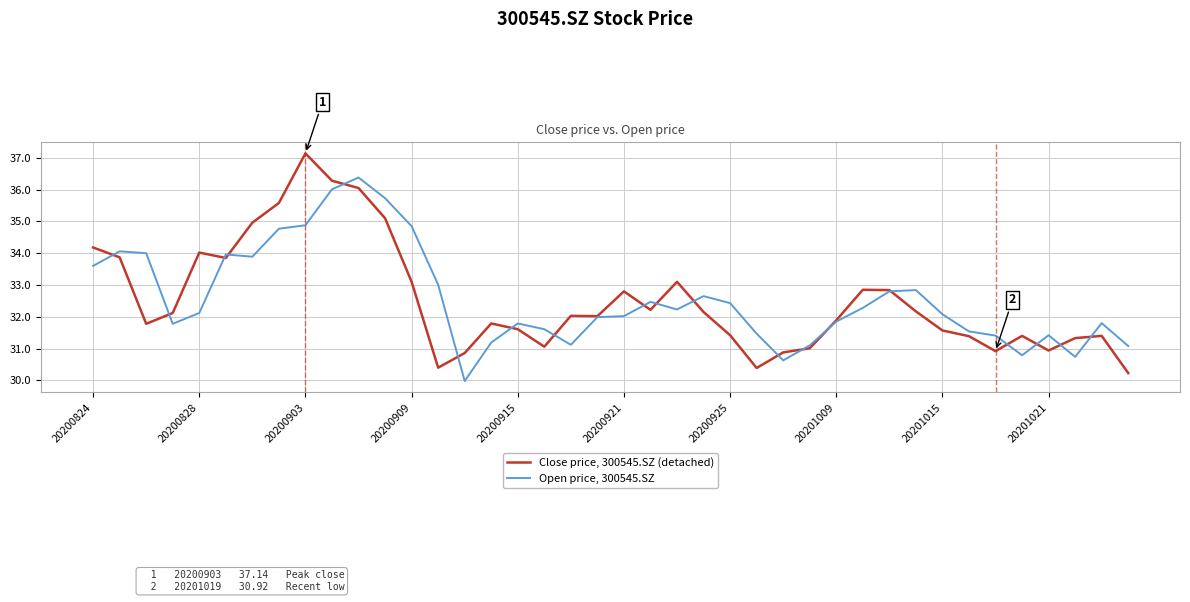

Is this an area chart (filled region under the line)?

No